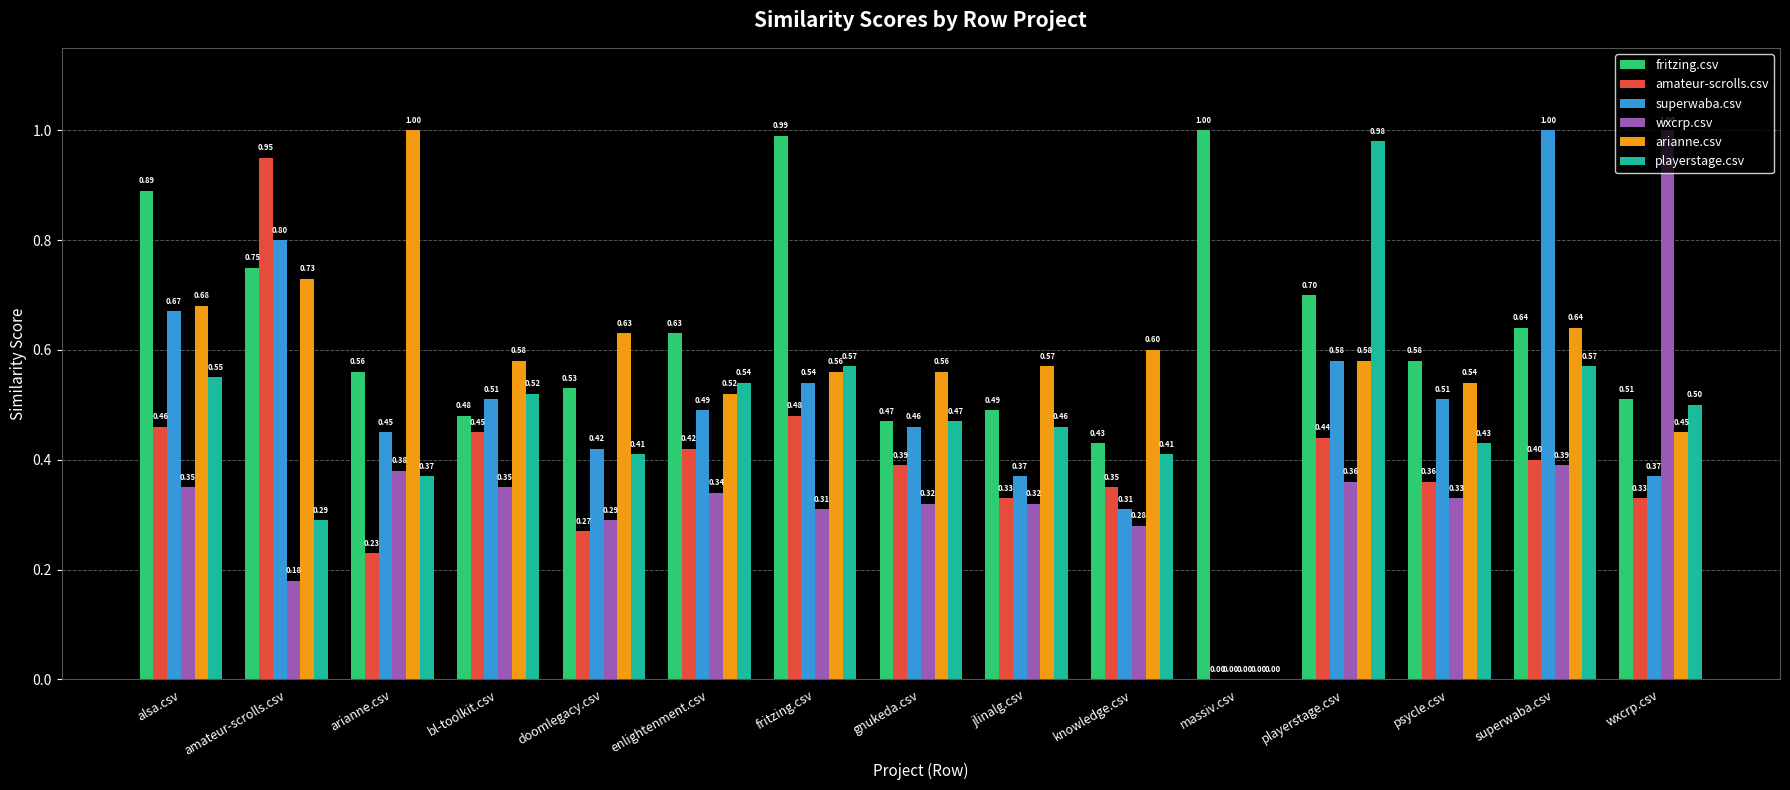

At which category is the sum across all series the highest?

amateur-scrolls.csv